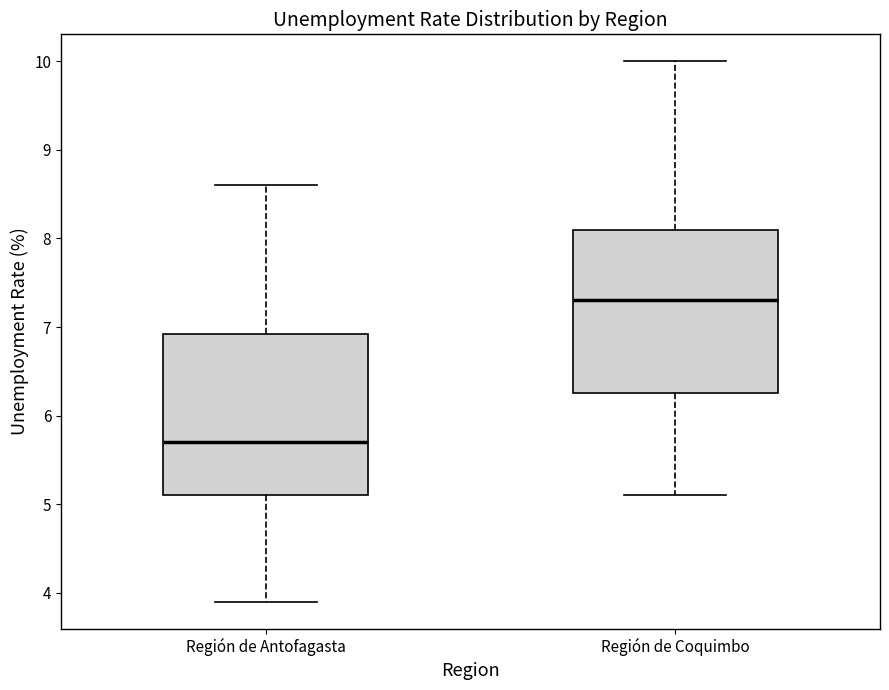

Reading left to right, transcribe this box plot: for each box, give where its median line is, the range the box spans, and where its two whiskers end, as read against the y-axis. The values are not printed on the chart, so give them approximately, as read against the axis.

Región de Antofagasta: median 5.7, box 5.1 to 6.9, whiskers 3.9 to 8.6
Región de Coquimbo: median 7.3, box 6.3 to 8.1, whiskers 5.1 to 10.0